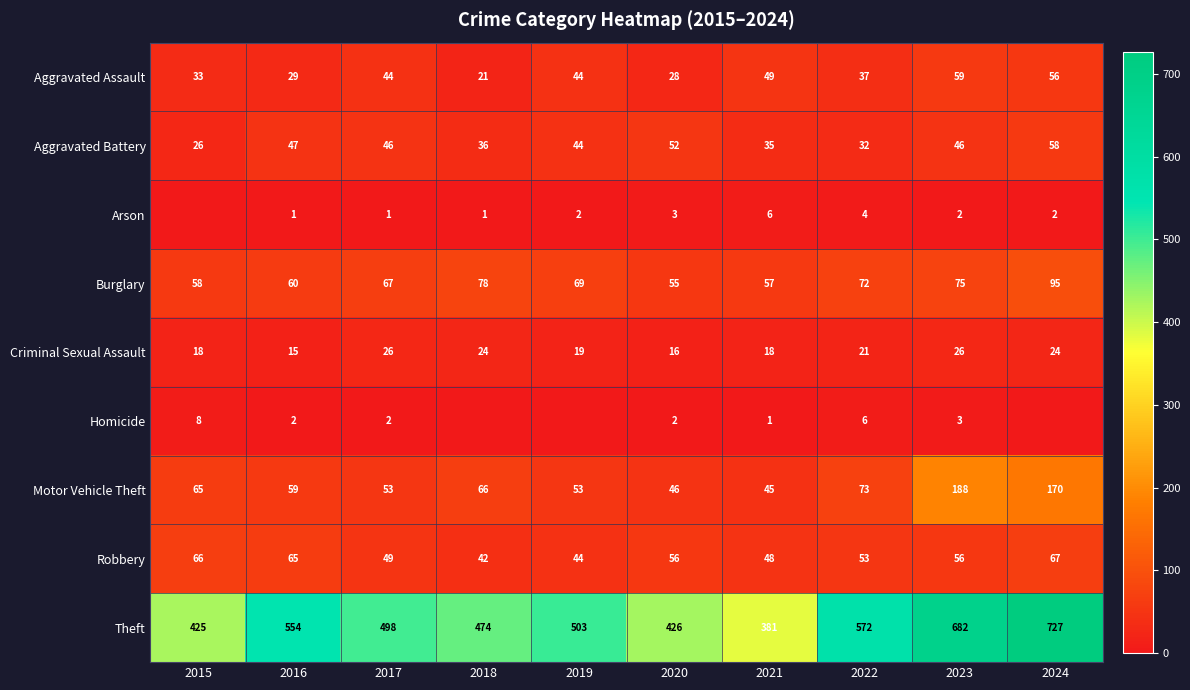

At which label does Burglary first exceed 69?

2018